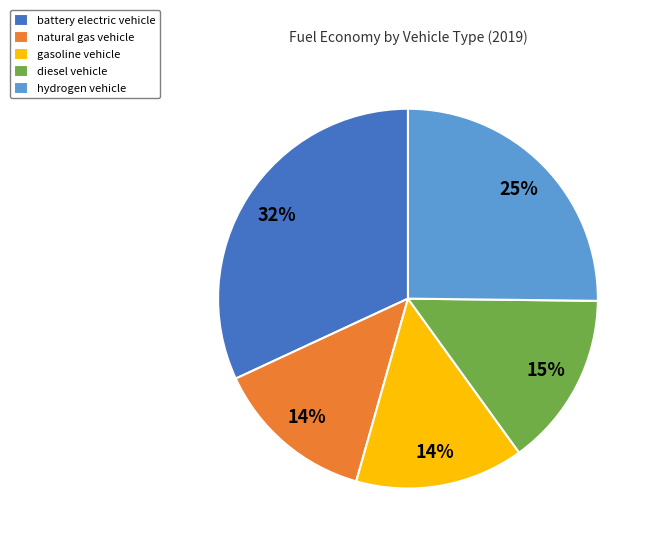

To the nearest percent, what percentage of the pie is diesel vehicle?

15%